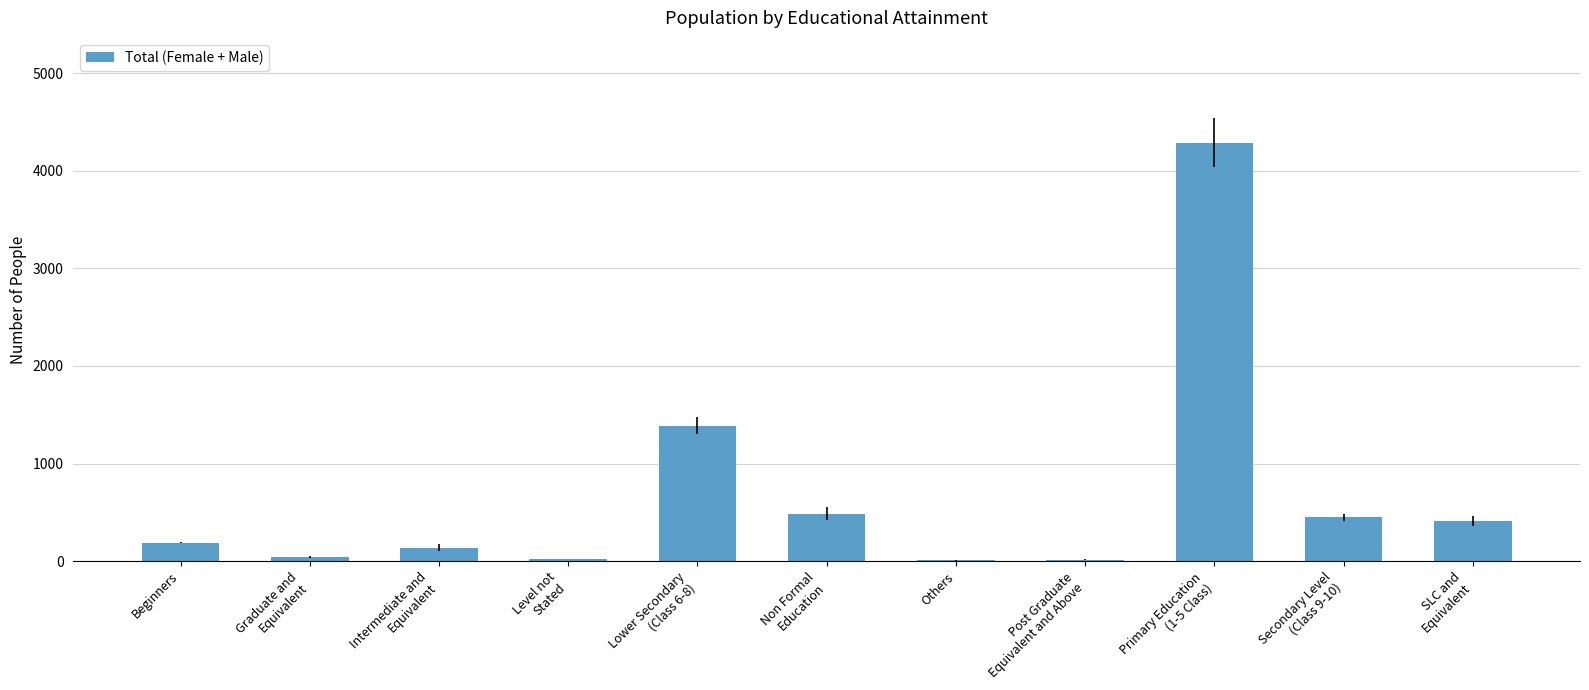

Between Level not
Stated and Lower Secondary
(Class 6-8), which is larger?

Lower Secondary
(Class 6-8)